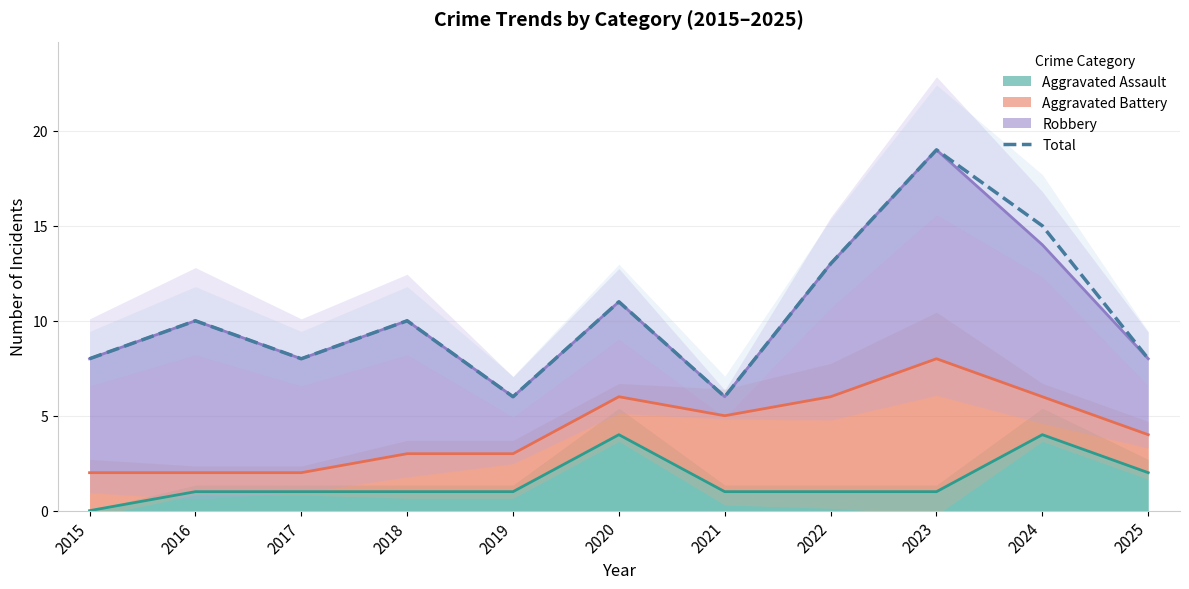

Approximately how many times larger is the value at 2019 compared to 2015?

0.8